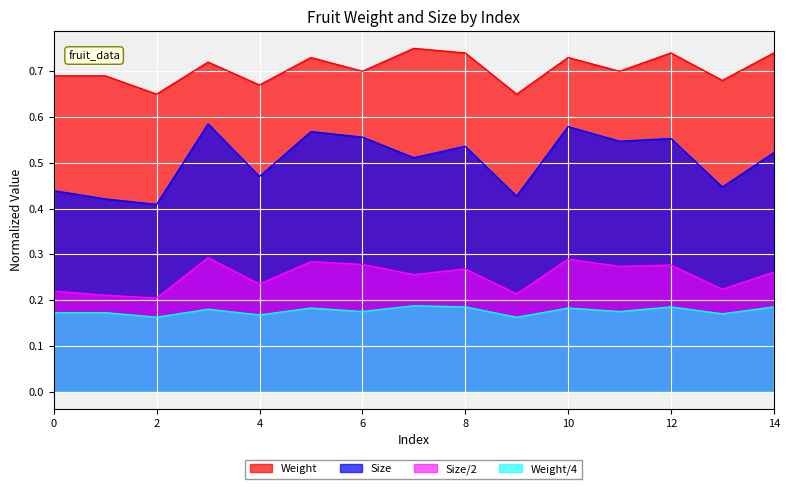

Which label corresponds to the smallest value in the chart?

2